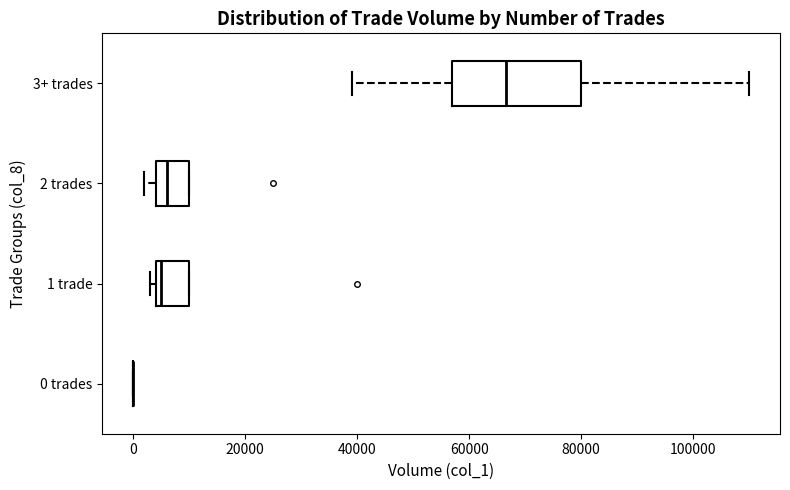

Reading bottom to top, transcribe this box plot: for each box, give where its median line is, the range the box spans, and where its two whiskers end, as read against the x-axis. The values are not printed on the chart, so give them approximately, as read against the axis.

0 trades: box collapsed to a line at 0, whiskers 0 to 0
1 trade: median 6000, box 4000 to 10000, whiskers 4000 (just left of the box's left edge) to 10000
2 trades: median 6000, box 4000 to 10000, whiskers 2000 to 10000
3+ trades: median 66000, box 58000 to 80000, whiskers 40000 to 110000